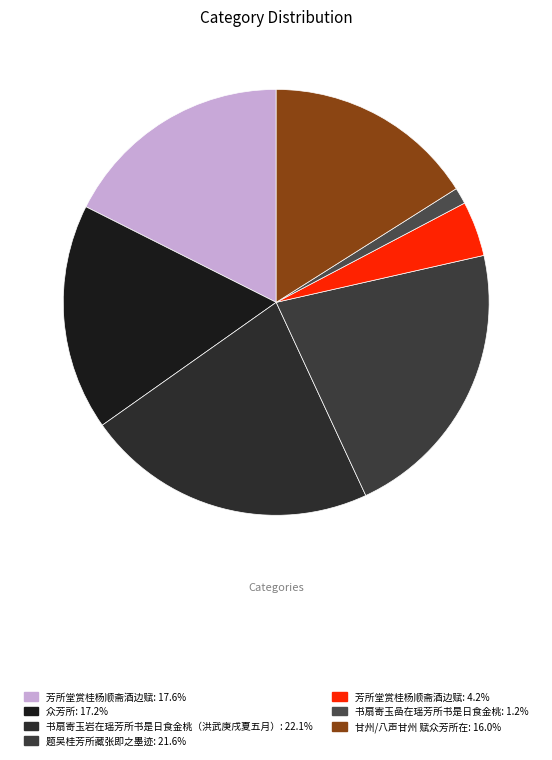

Count the number of slices in the pie.

7